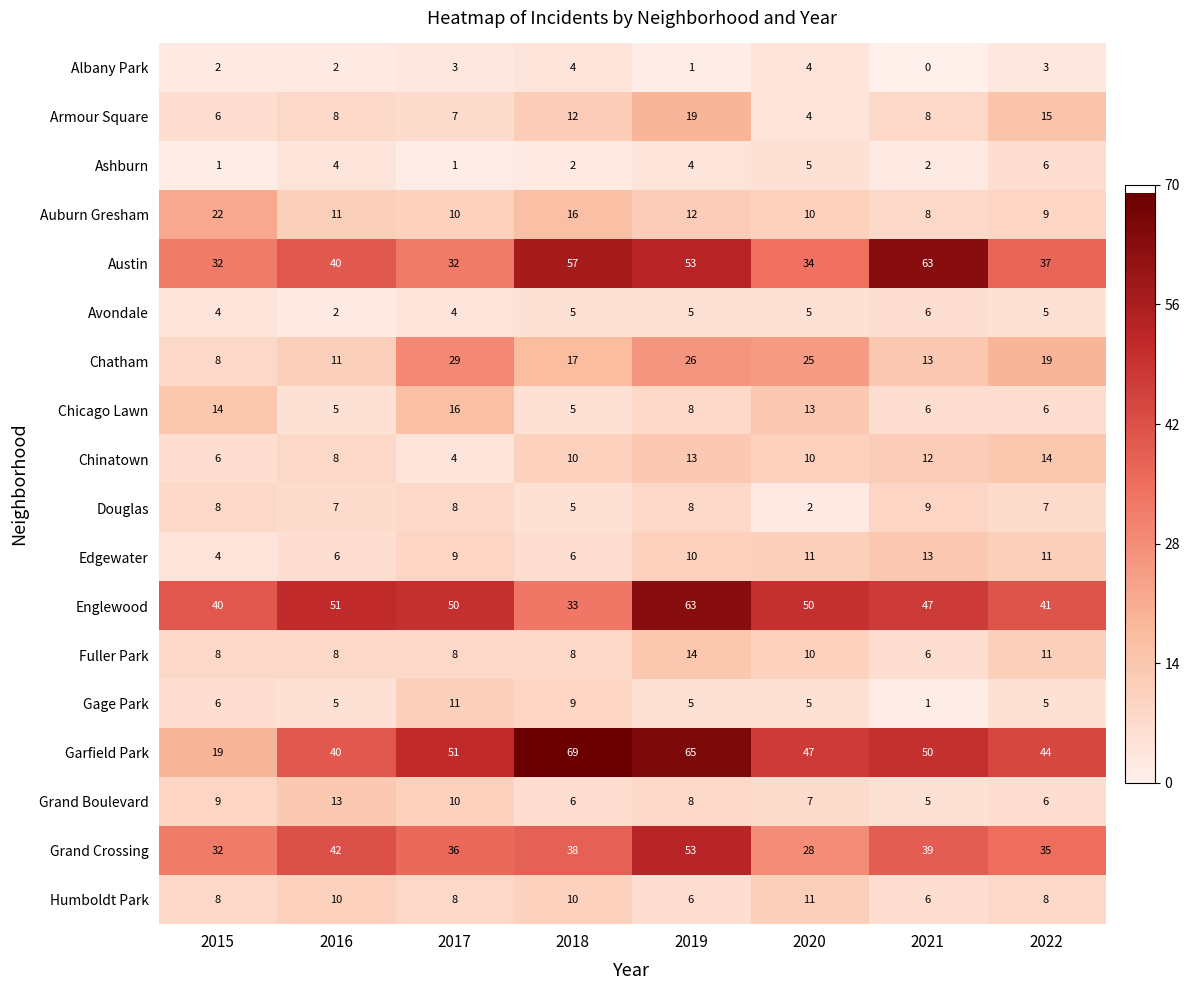

What is the spread (max minus min) of values at 2016?

49